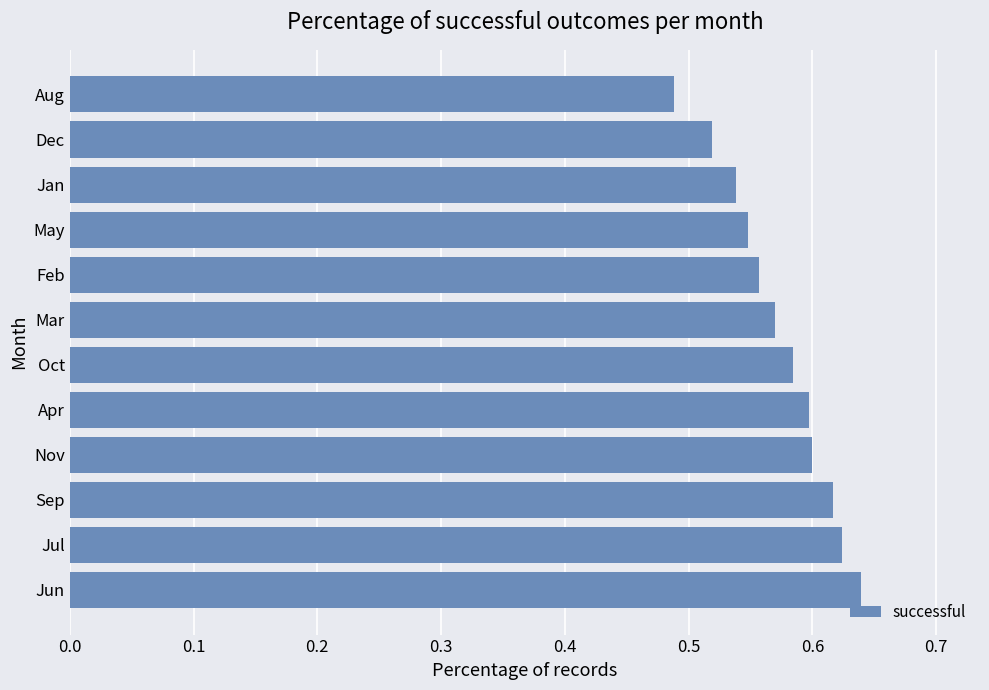

Between Mar and May, which is larger?

Mar